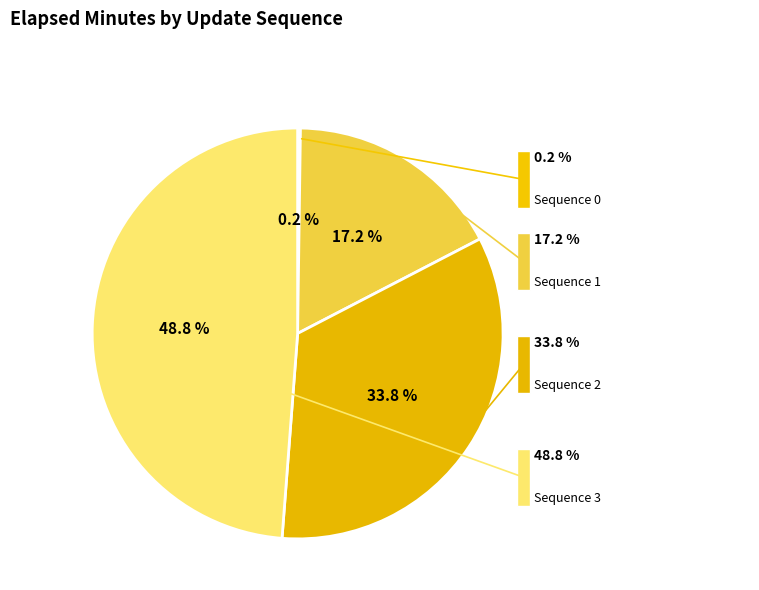

To the nearest percent, what portion does Sequence 1 represent?

17%